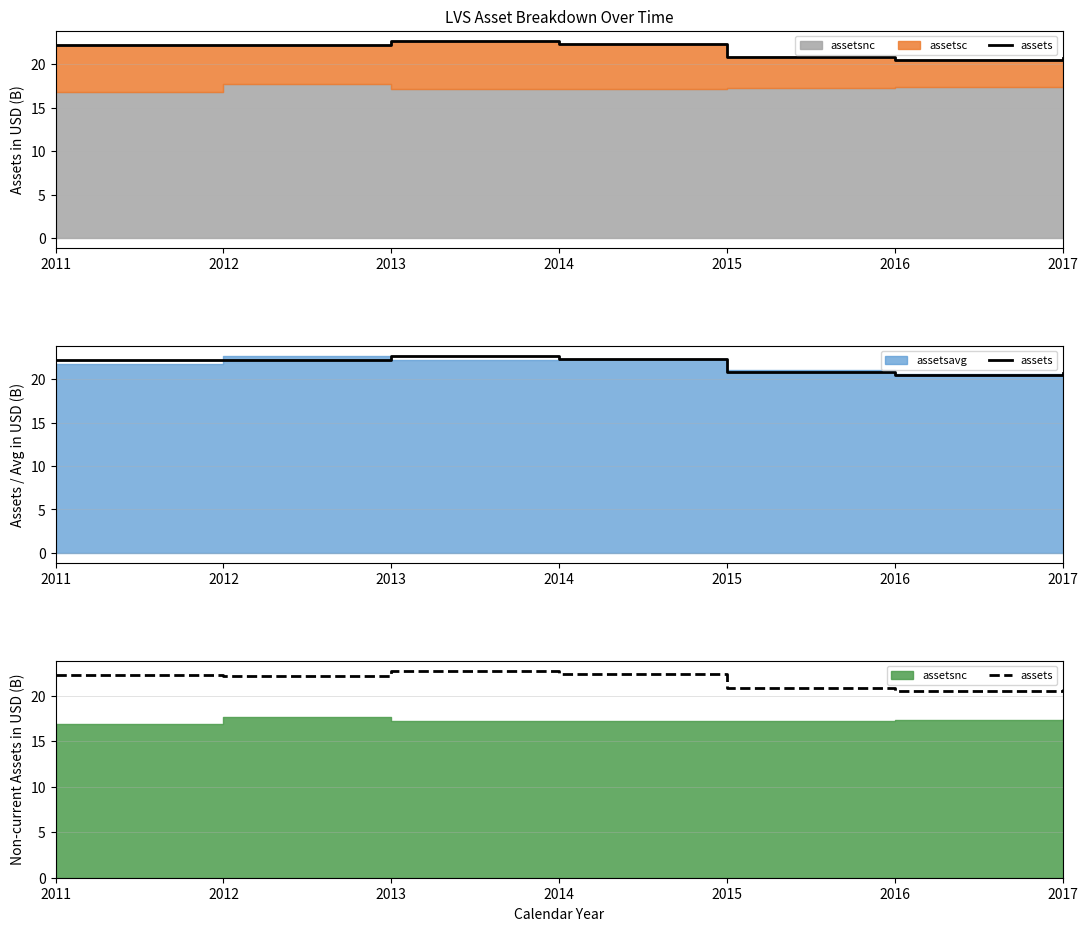

Rank the categories by value from lowest to highest.

2016, 2017, 2015, 2012, 2011, 2014, 2013